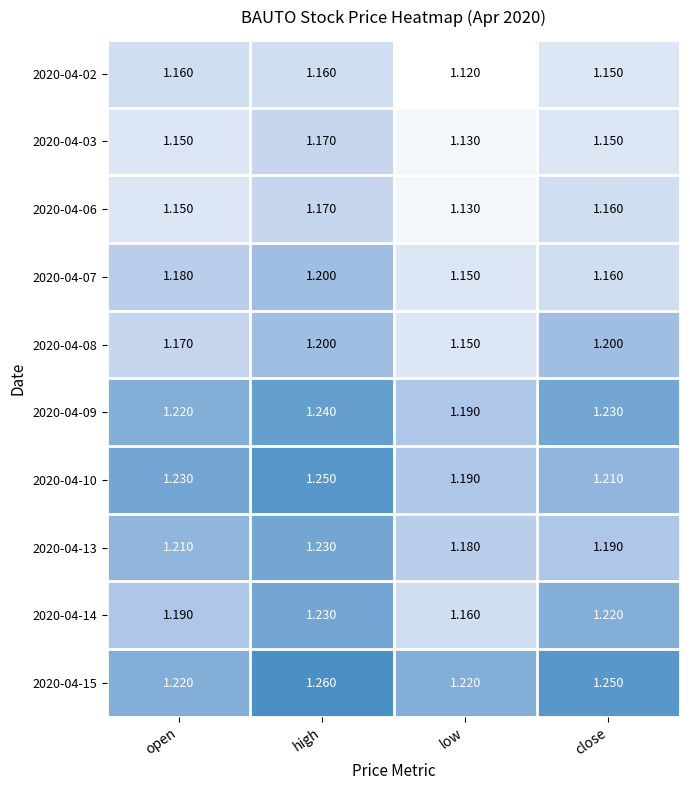

List the labels in order of 2020-04-13 value, smallest first.

low, close, open, high